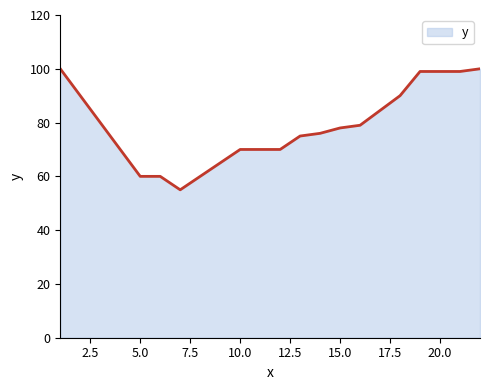

What is the maximum value shown in the chart?

100